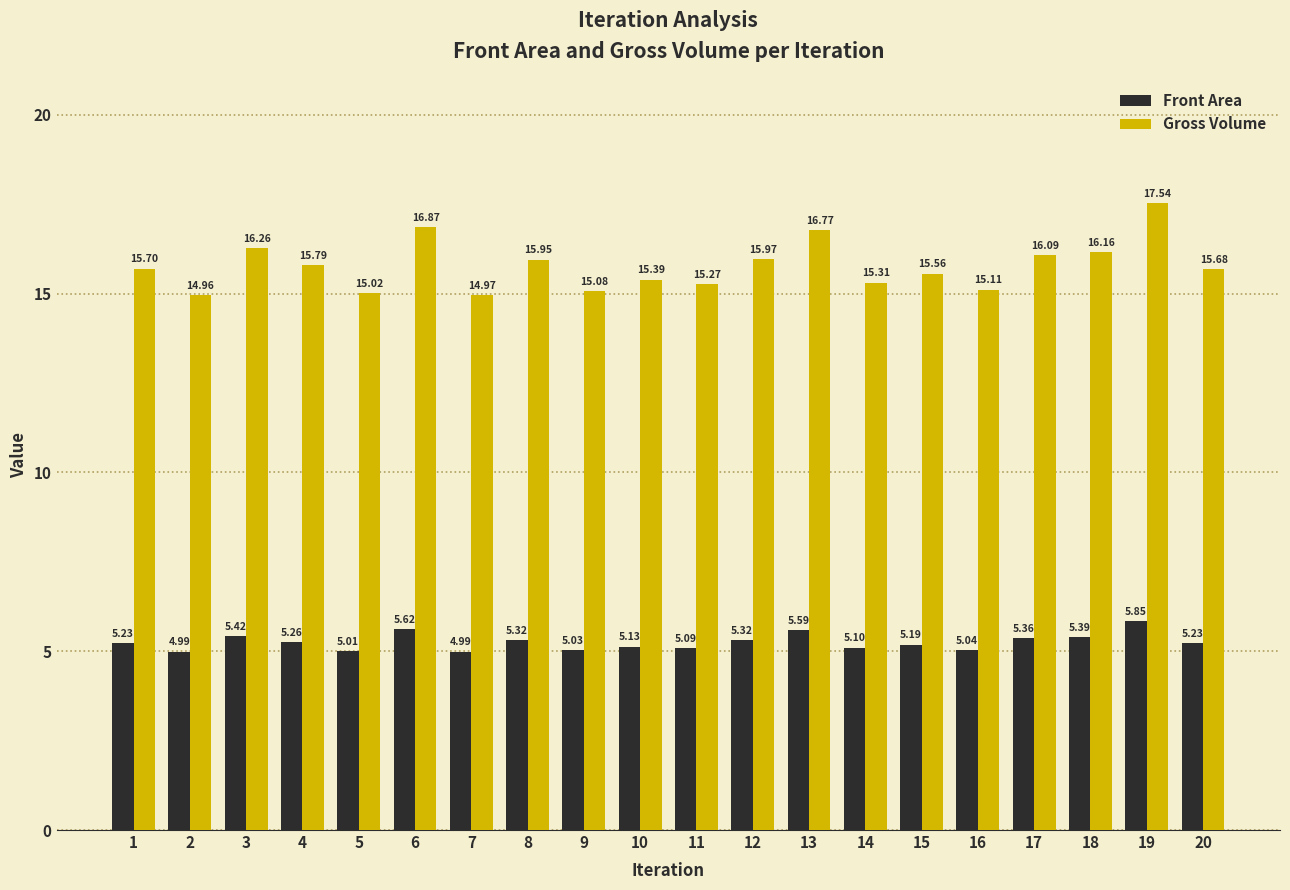

Rank the series by their average value, from highest to lowest.

Gross Volume, Front Area